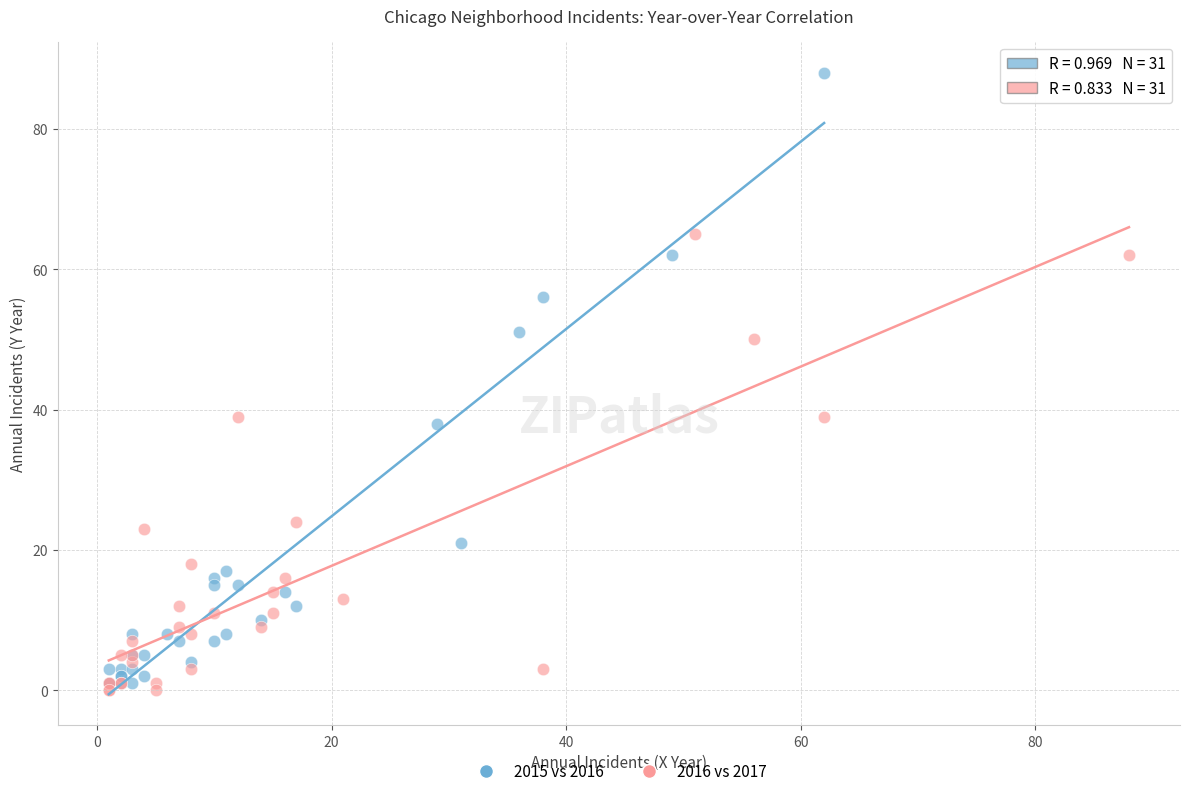

Which series contains the lowest Y value?

2016 vs 2017